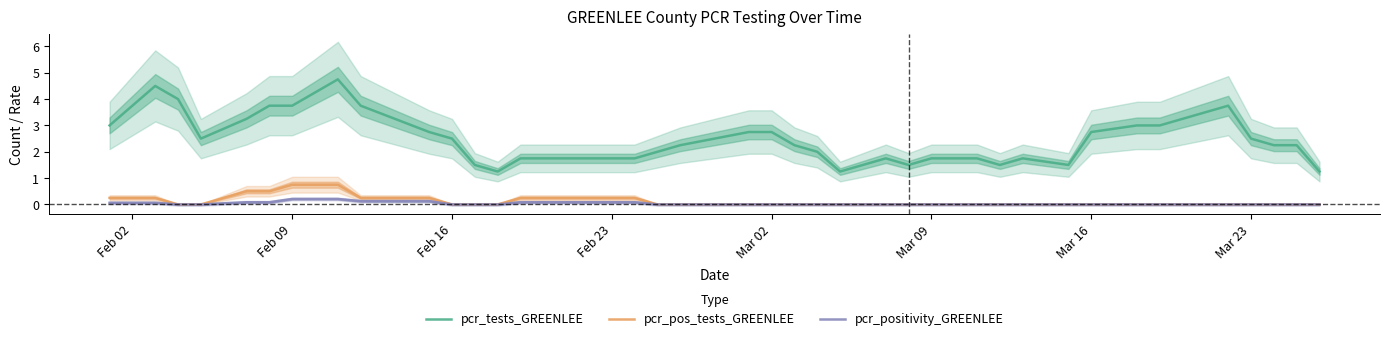

What is the highest value of the pcr_pos_tests_GREENLEE series?

0.8